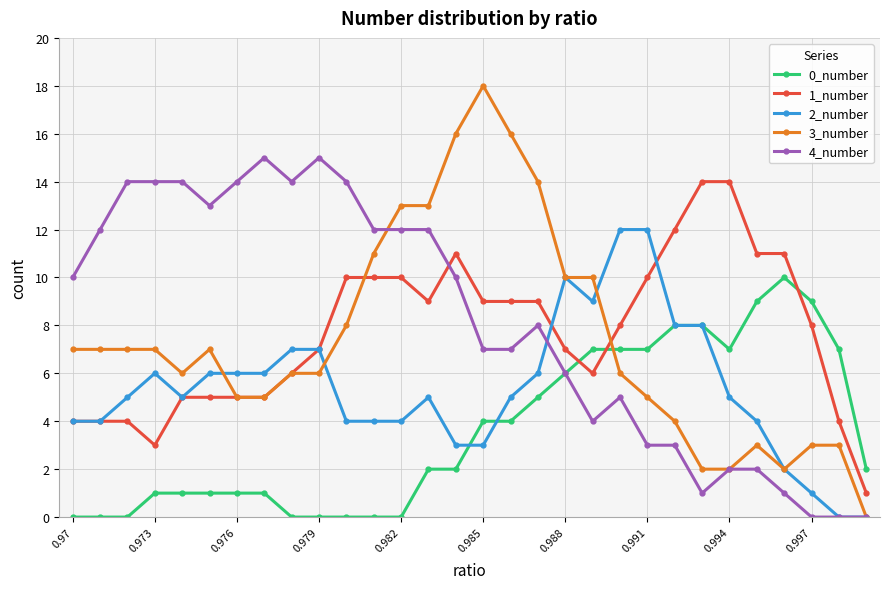

What is the greatest value displayed?

18